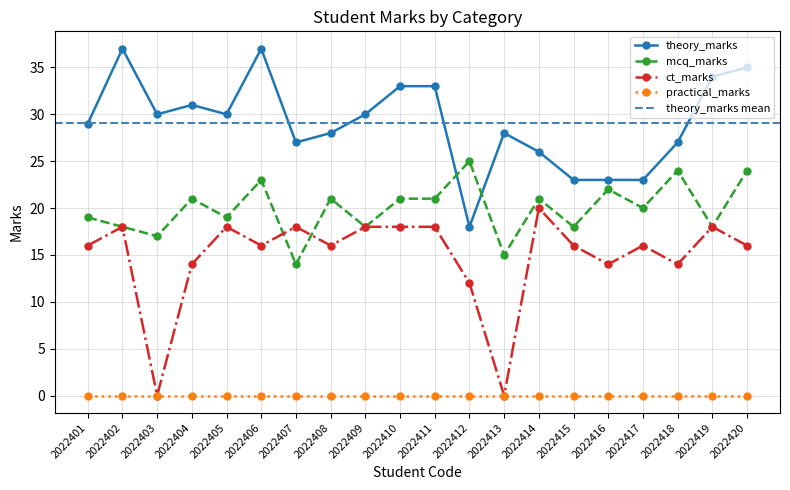

What is the total value across all series at 2022416?

59